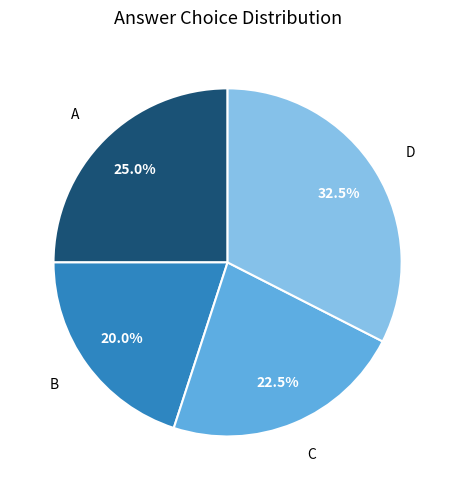

Is there a majority slice in this chart?

No